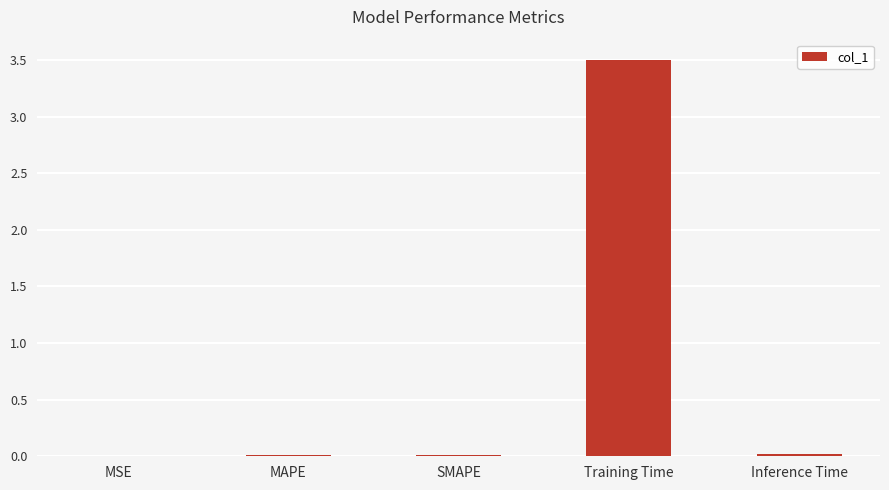

Is it true that the value at Training Time is 0.7?

False